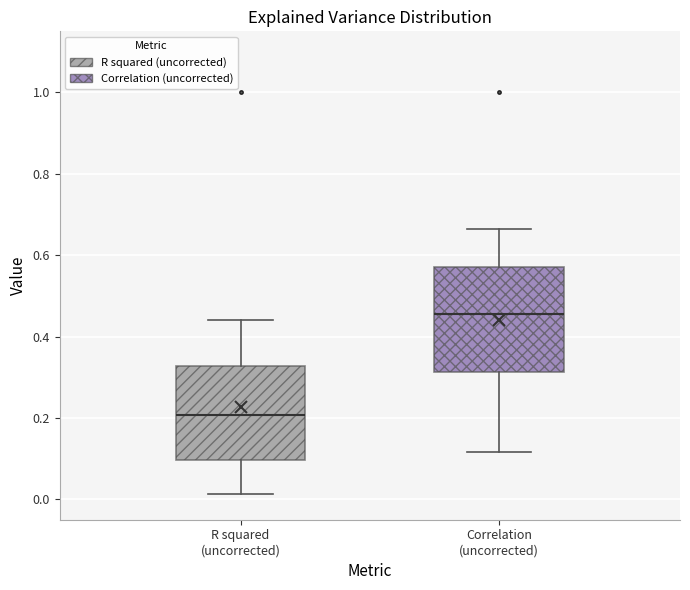

Which box's median line is the highest?

Correlation (uncorrected)